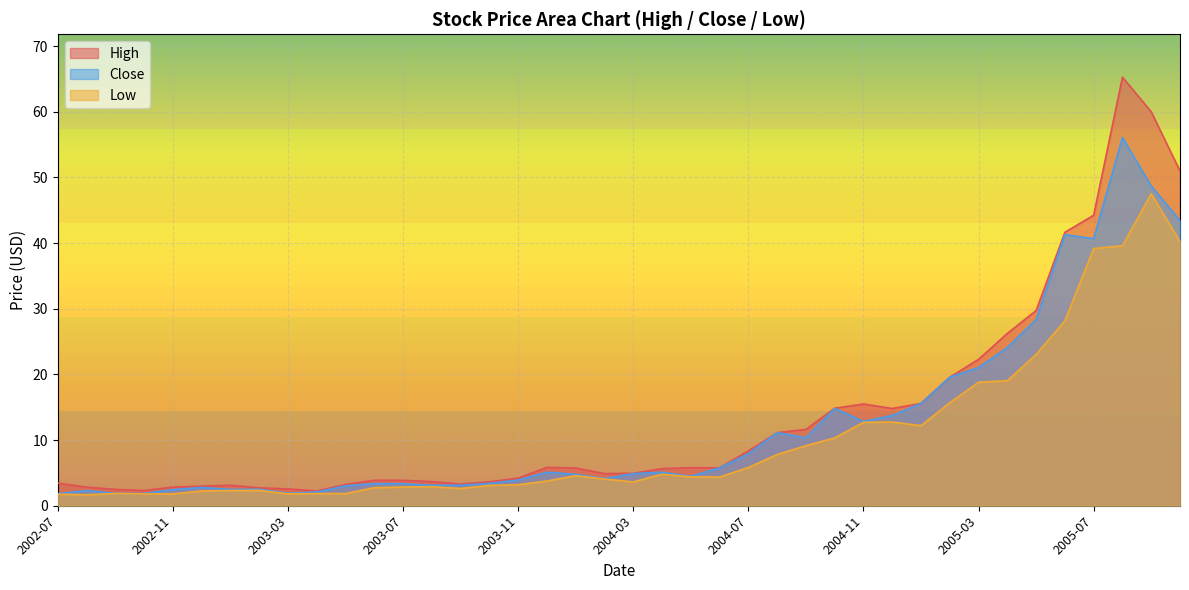

What is the sum of the Close values at 2005-01 and 2004-06?

21.4